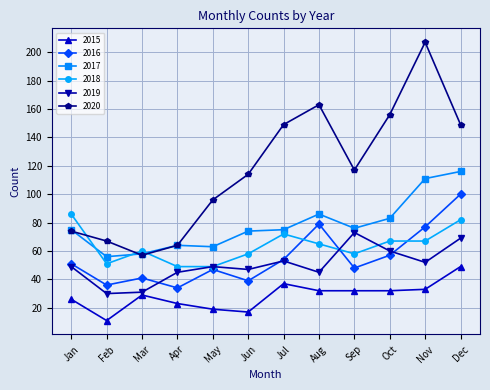

Does the chart display data point markers on the line(s)?

Yes